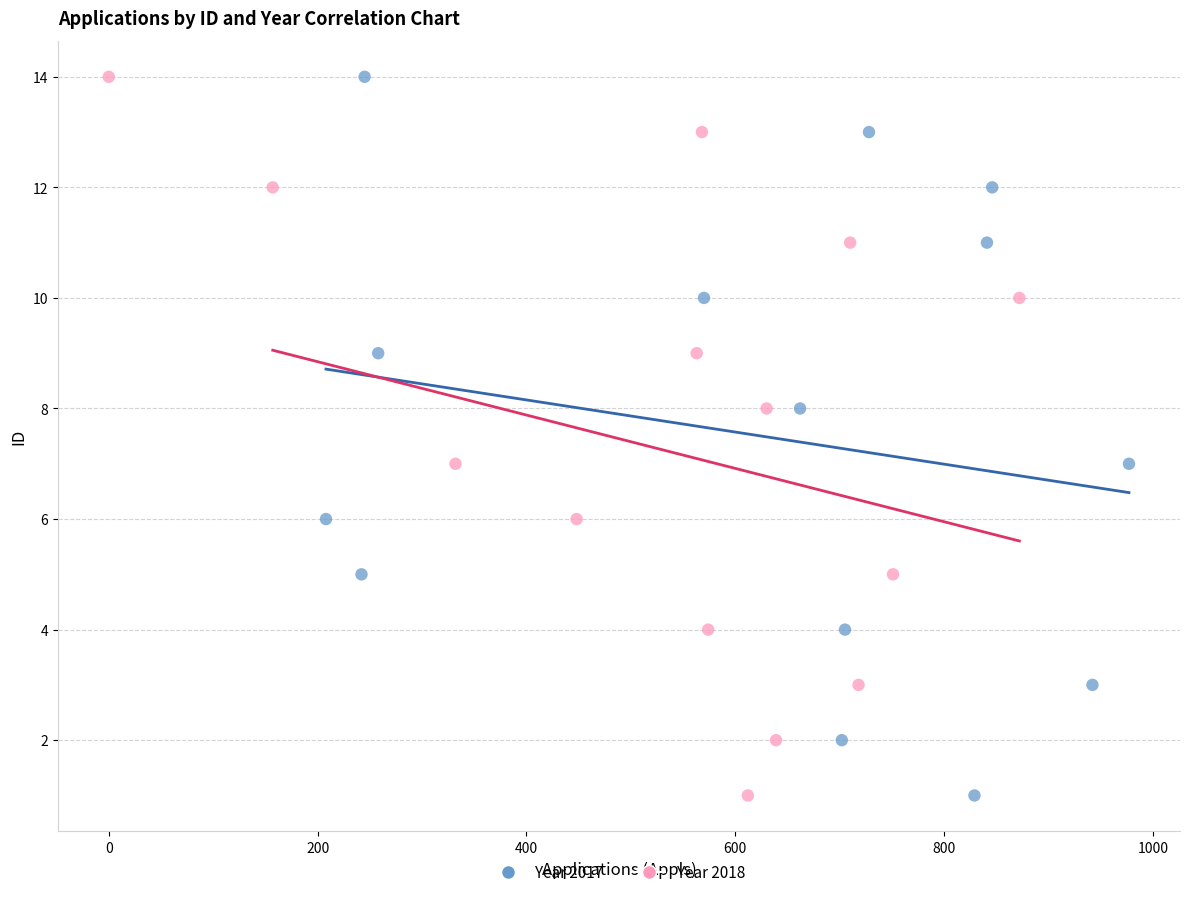

What are all the series names shown in the legend?

Year 2017, Year 2018